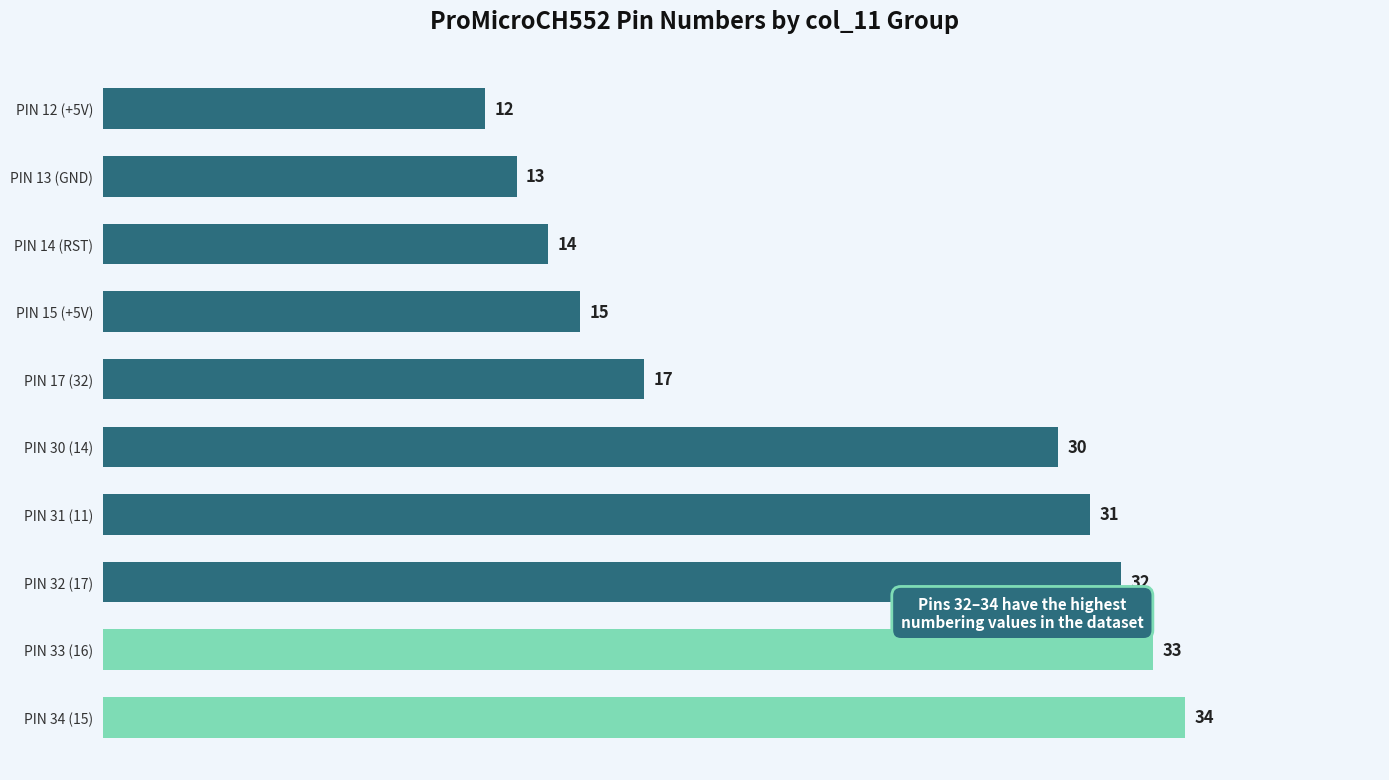

True or false: the data shows 42 at PIN 32 (17).

False